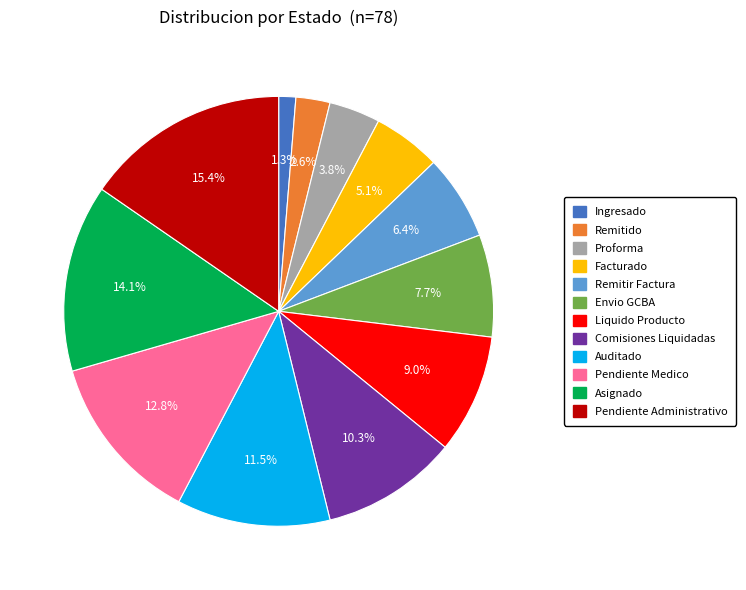

Is there any slice that represents more than half of the pie?

No